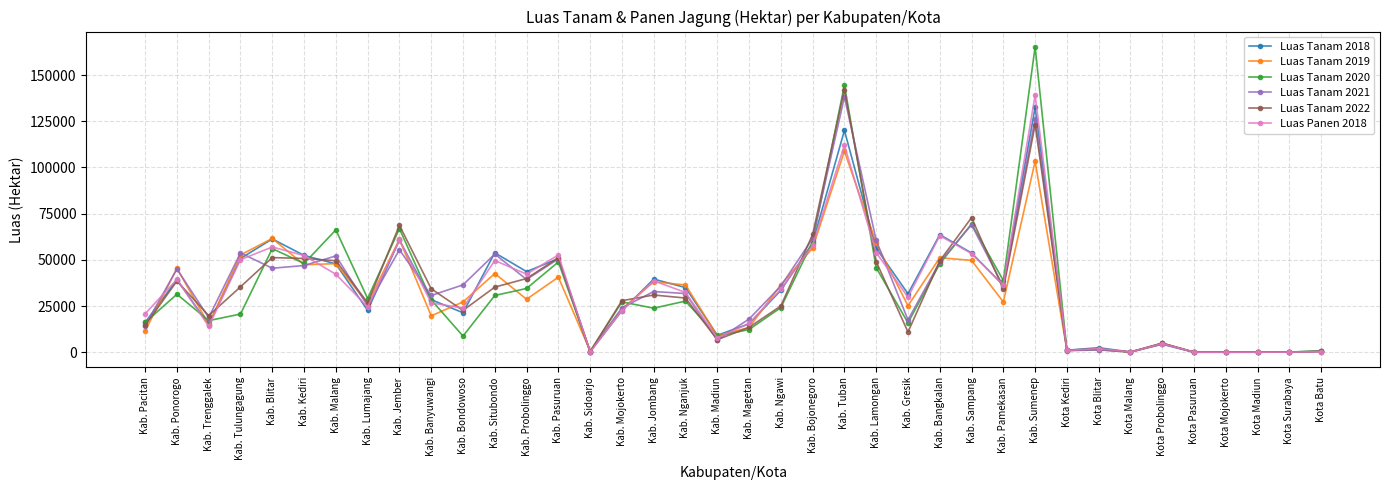

Is the value of Luas Tanam 2020 at Kab. Nganjuk greater than the value of Luas Tanam 2019 at Kab. Bangkalan?

No